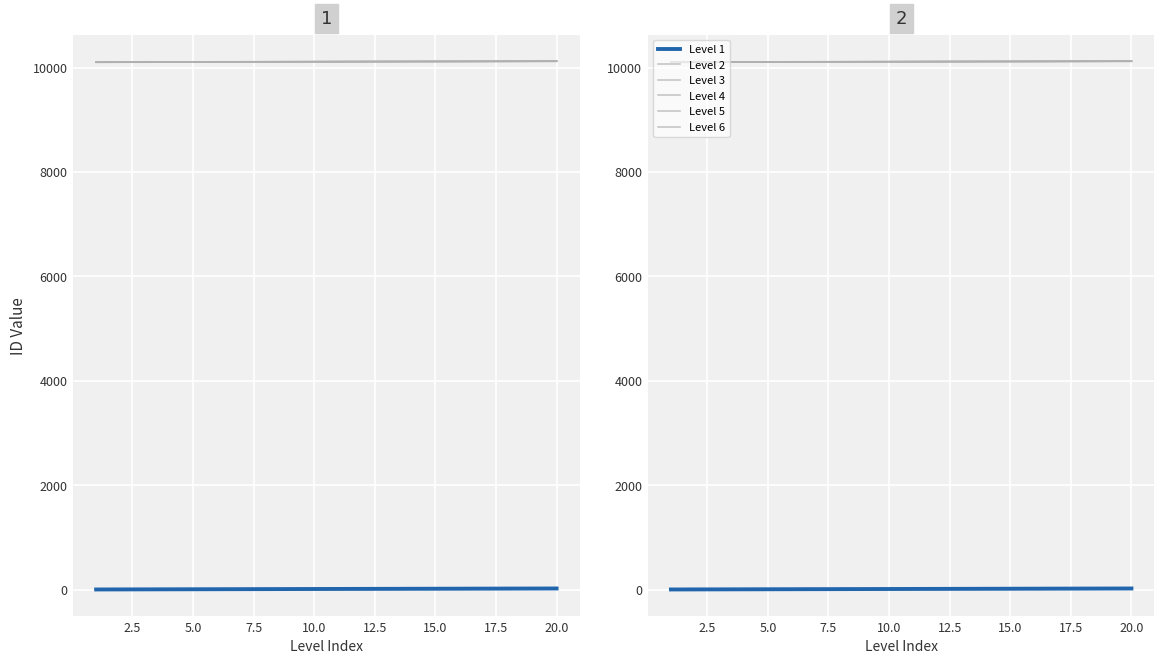

True or false: Level 6 and Level 4 intersect in this chart.

False